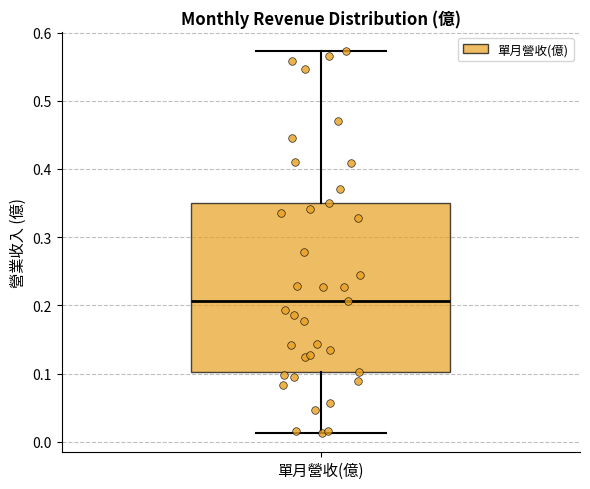

Read this box plot against the y-axis: the position of the median line, the range covered by the box, and the ends of both whiskers. The values are not printed on the chart, so give them approximately, as read against the axis.

median 0.21, box 0.10 to 0.35, whiskers 0.01 to 0.57